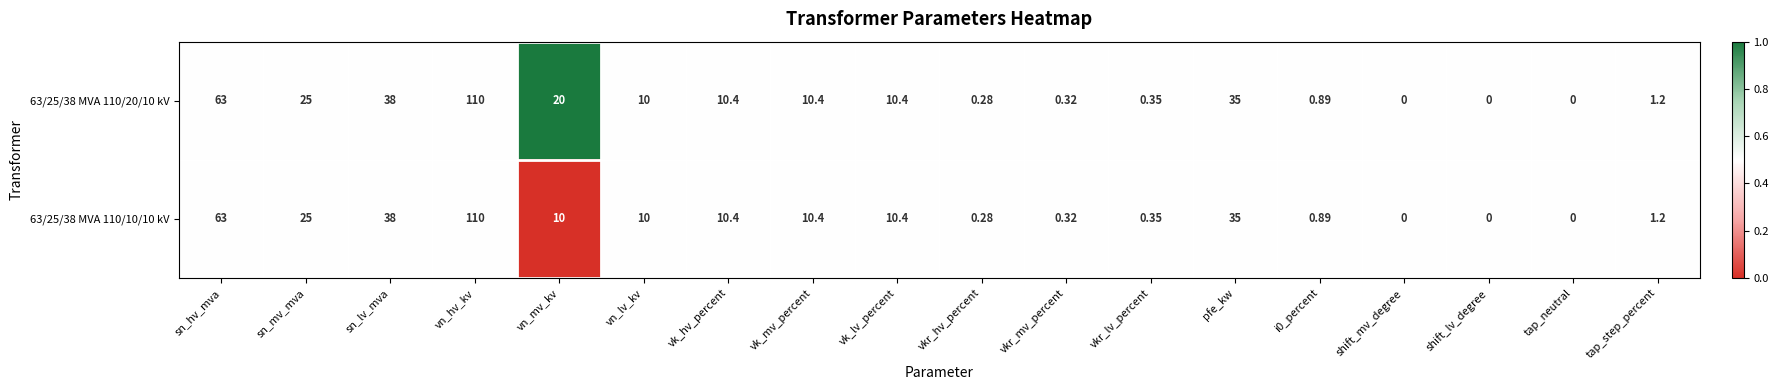

At which category does the chart reach its peak across all series?

vn_hv_kv